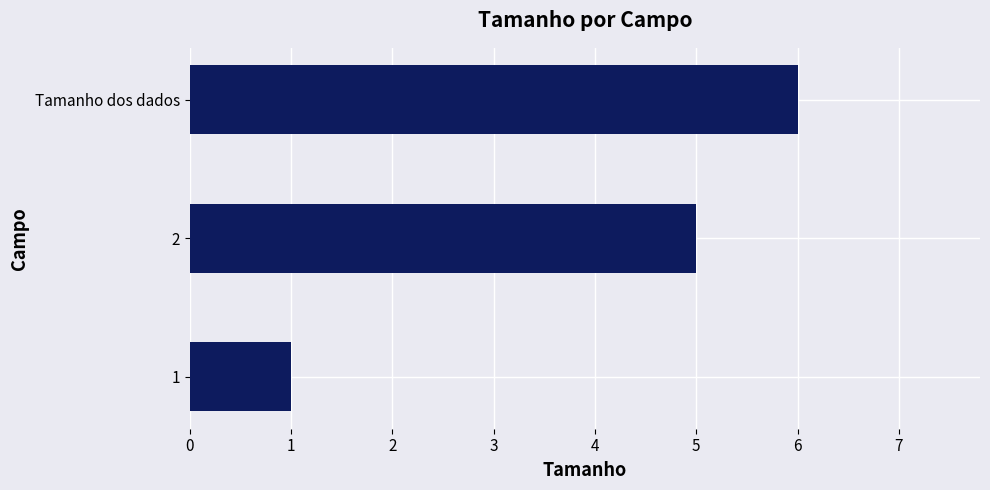

How many values are between 1 and 6?

3